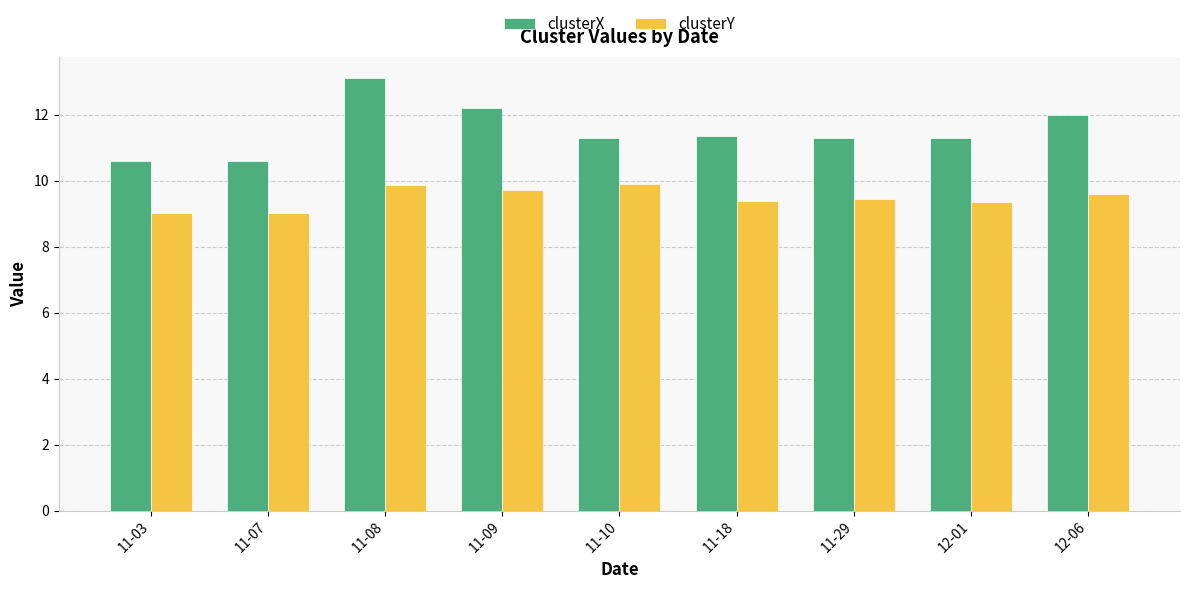

What is the difference between the maximum and minimum values in the clusterX series?

2.5